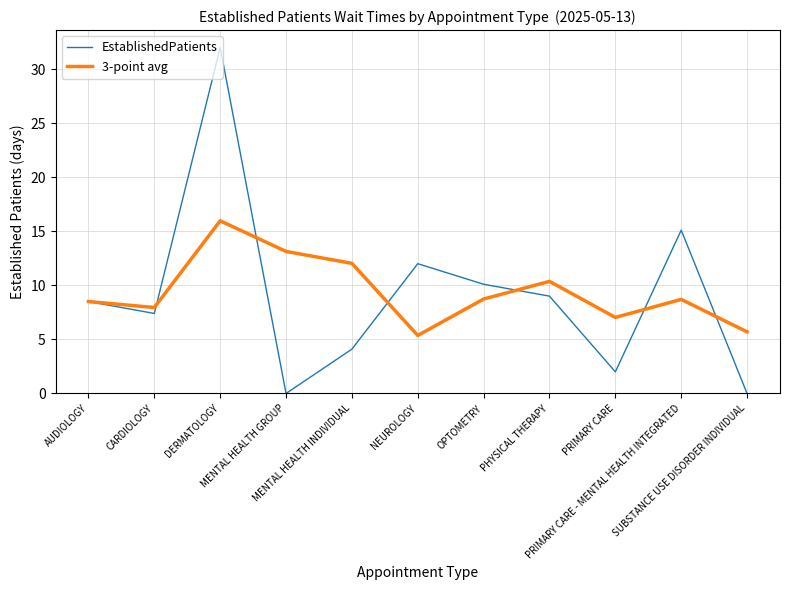

How many series are shown in this chart?

2